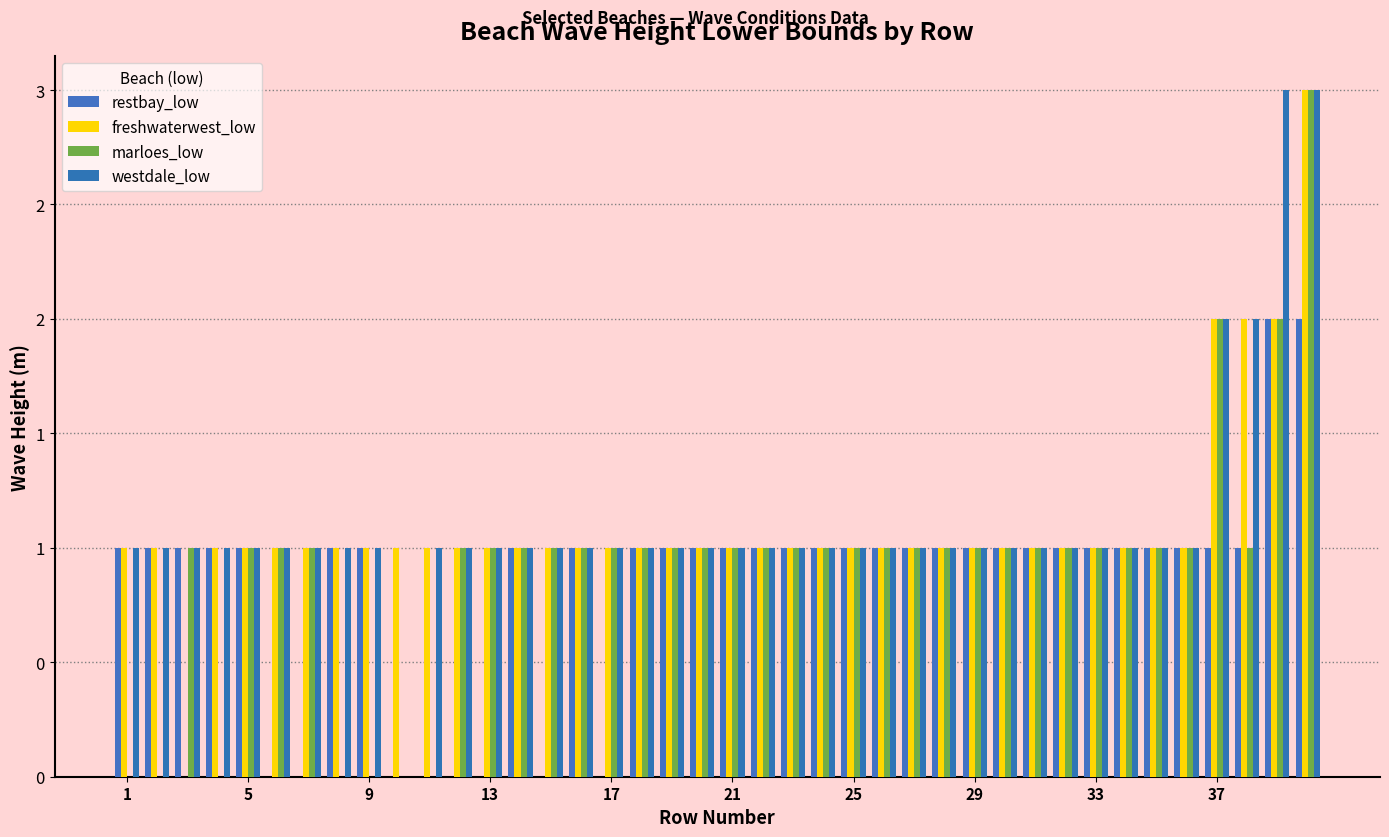

Which series has the largest range (max minus min)?

freshwaterwest_low